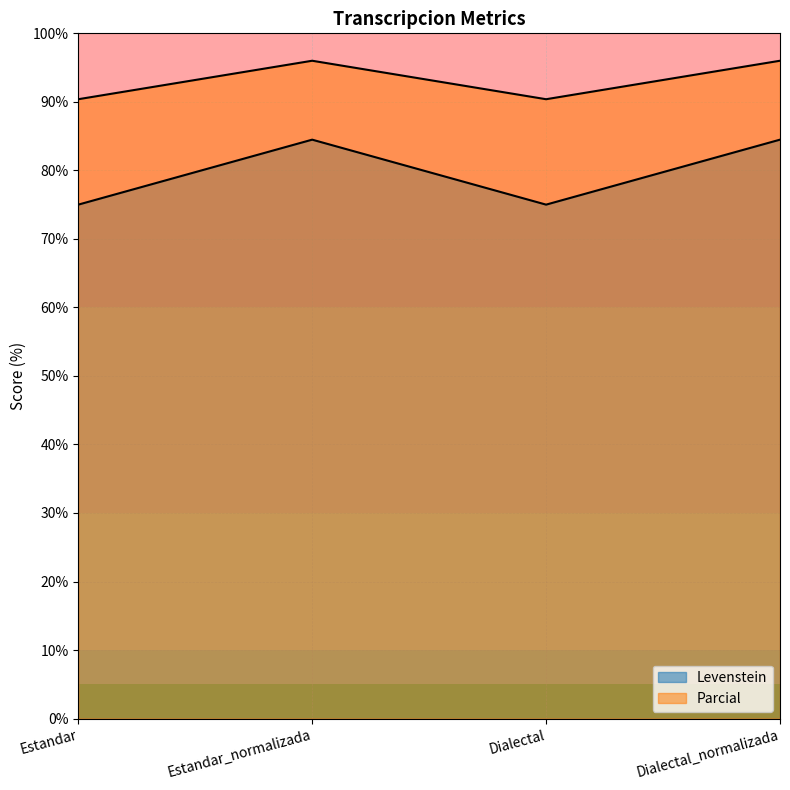

True or false: Levenstein and Parcial cross at least once.

False